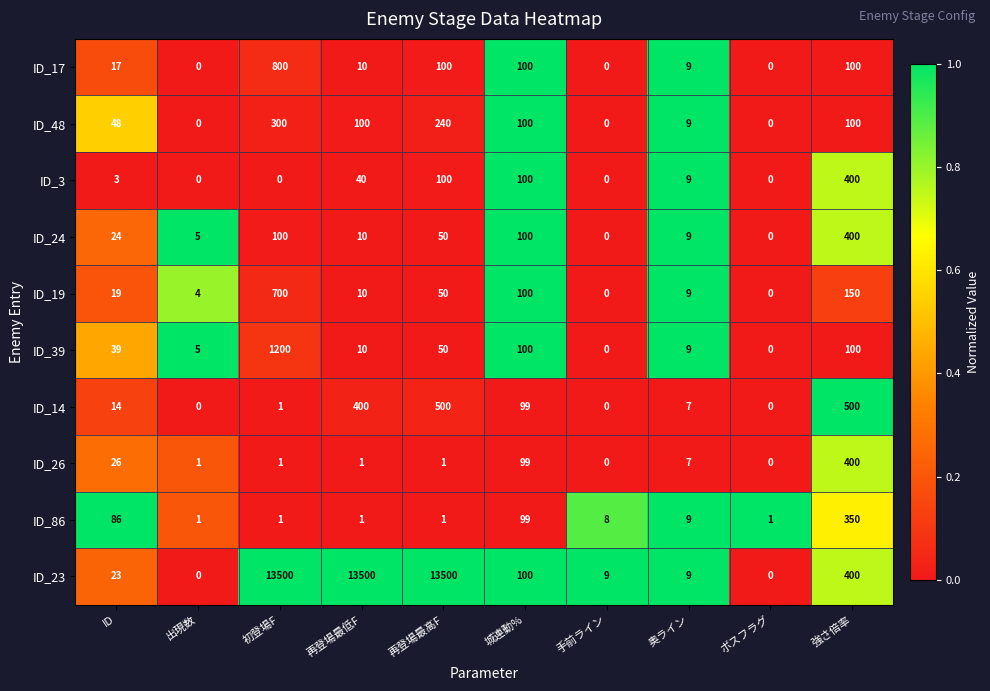

What is the sum of the ID_48 values at 城連動% and 出現数?

100